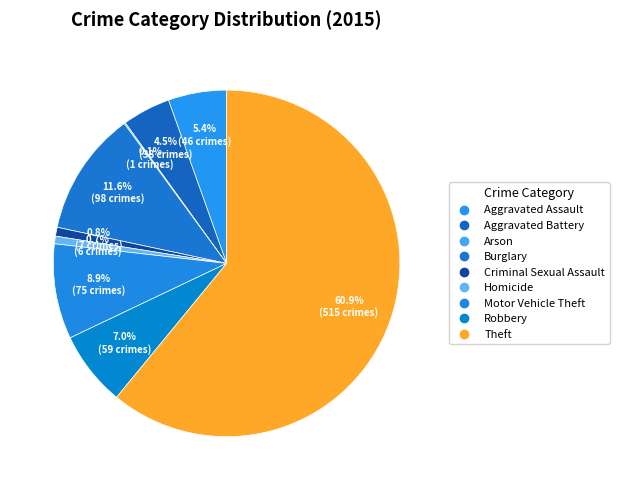

What is the majority slice?

Theft